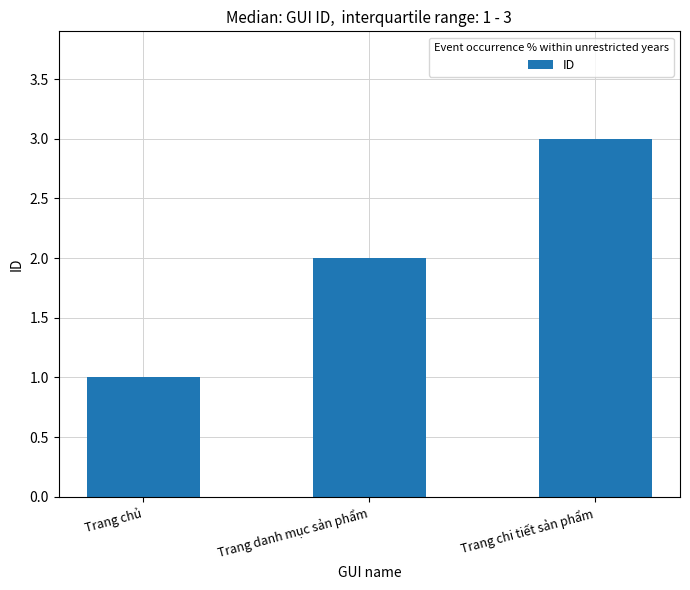

Rank the categories by value from highest to lowest.

Trang chi tiết sản phẩm, Trang danh mục sản phẩm, Trang chủ